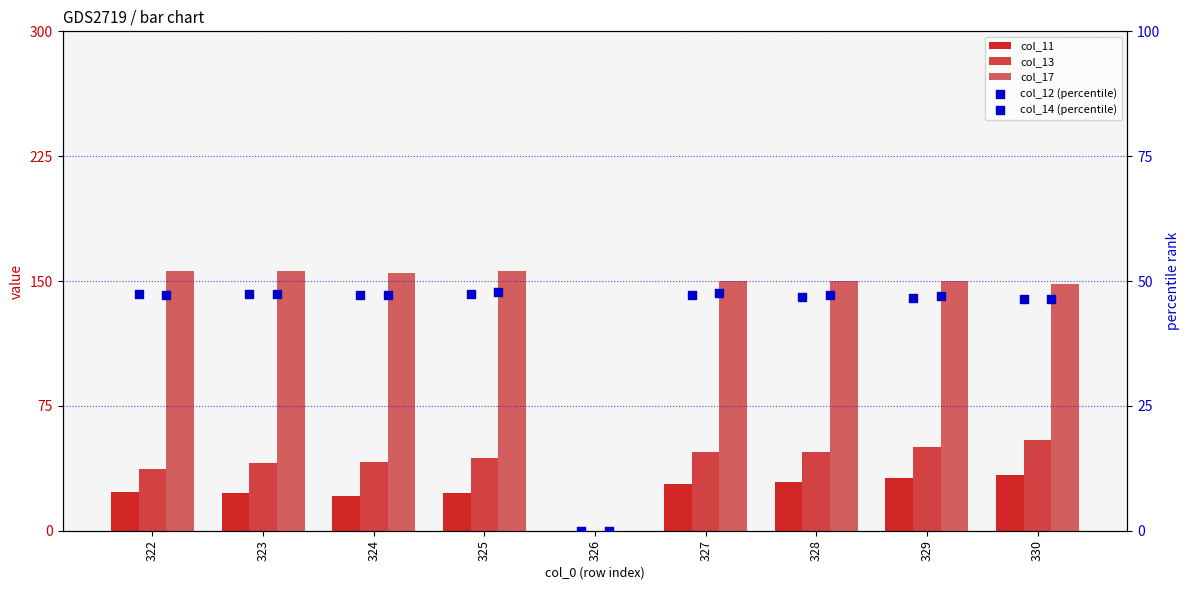

Which series contains the lowest Y value?

col_11